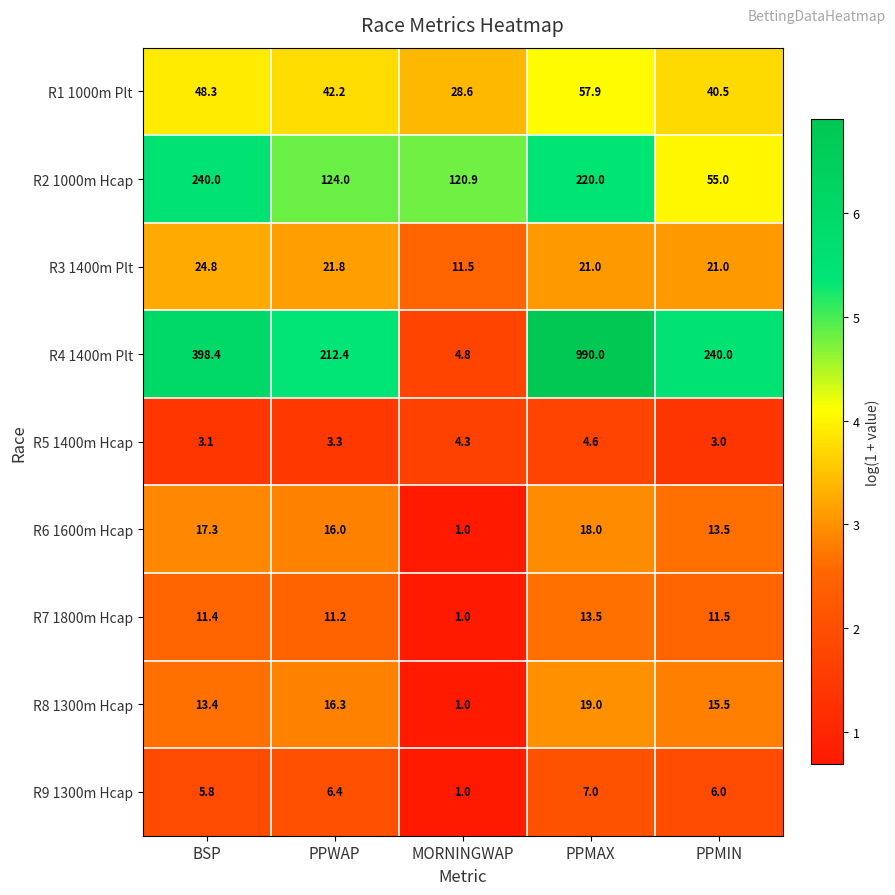

Where does the R9 1300m Hcap series first go above 6?

PPWAP